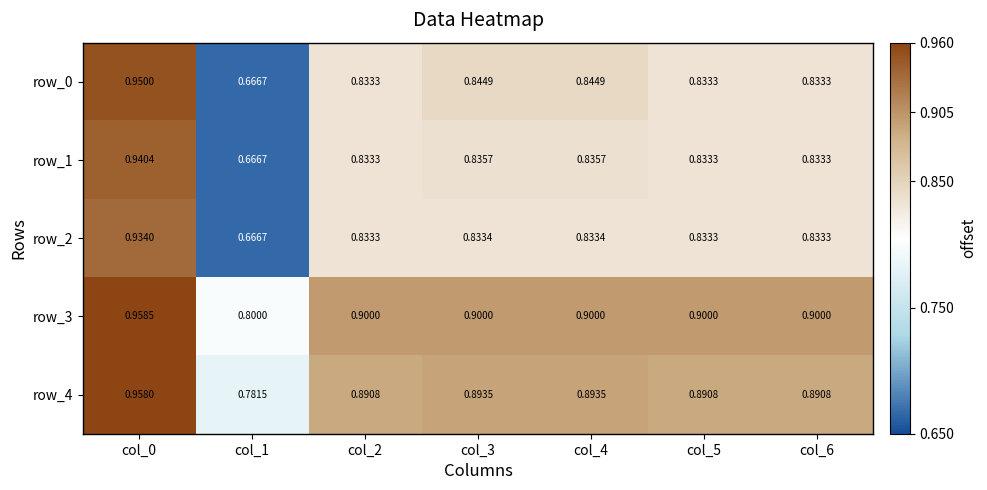

At which label is row_3 closest to 0?

col_1